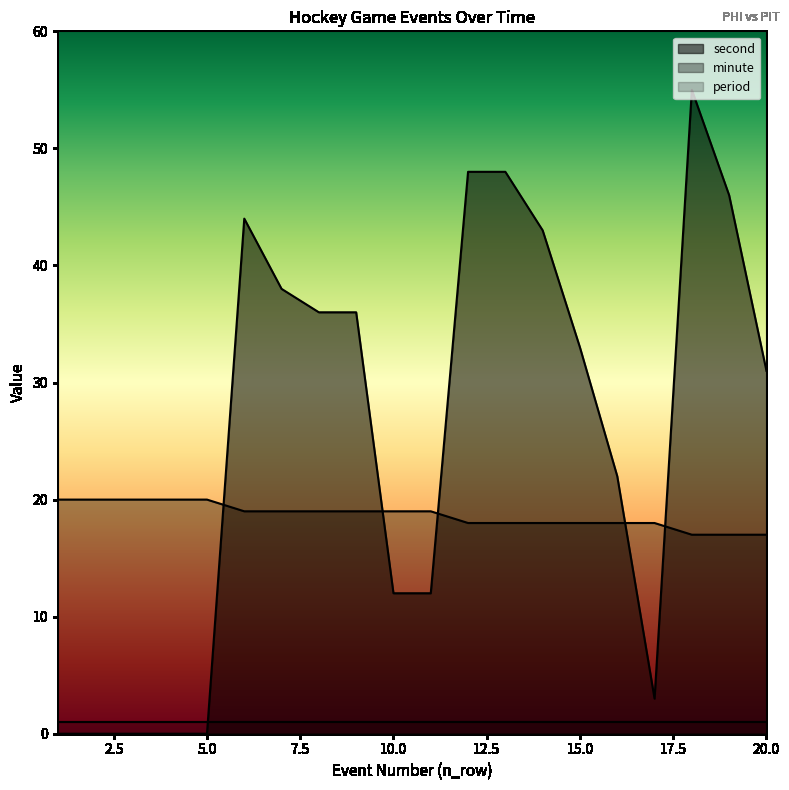

How many values in the minute series are below 19?

9